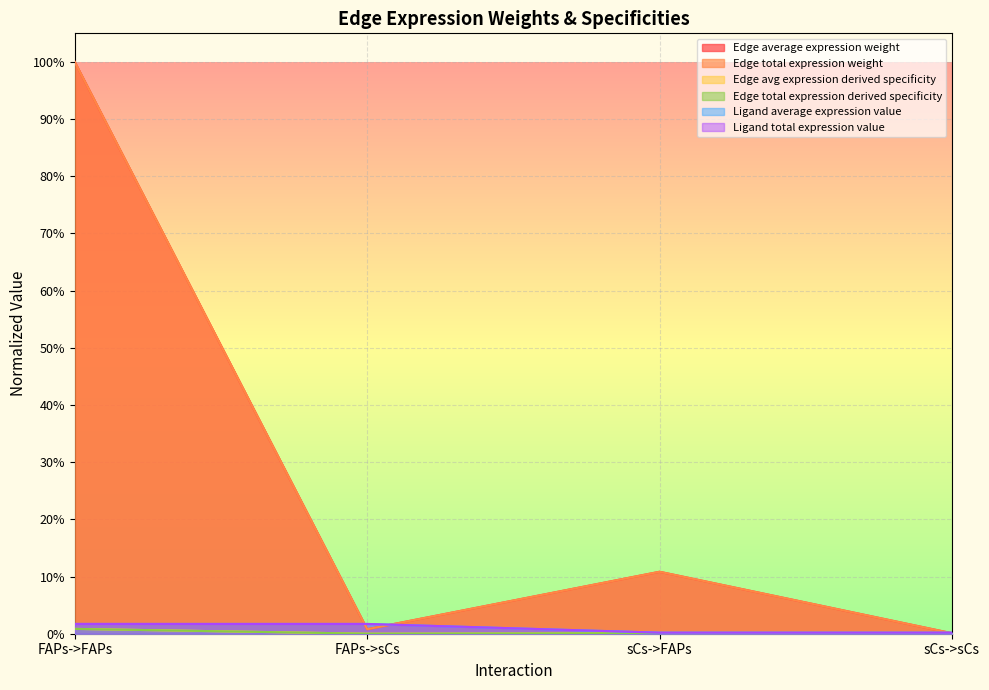

What is the label of the 2nd point from the left?

FAPs->sCs